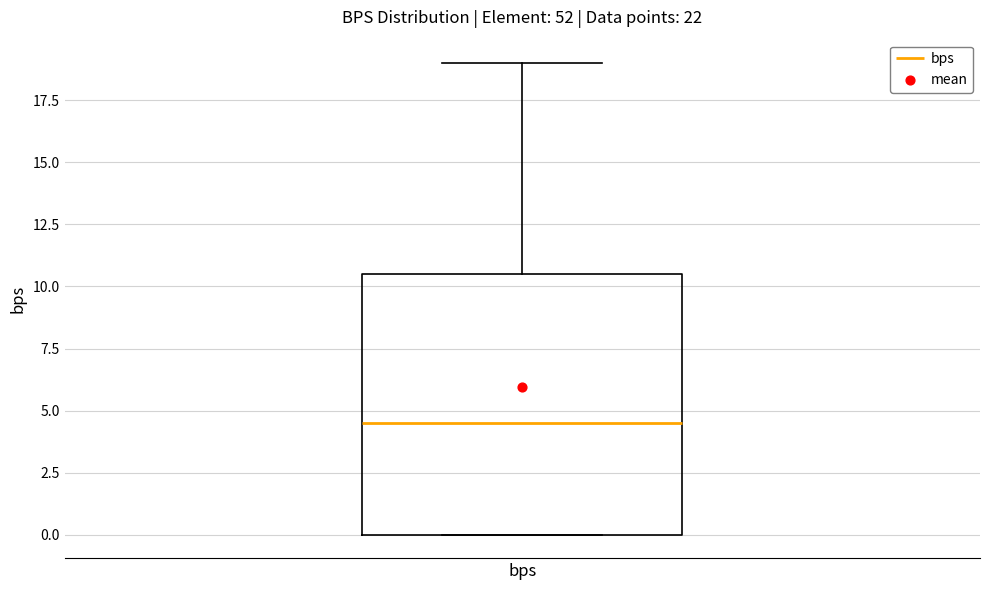

Transcribe this box plot: give where the median line is, the range the box spans, and where the two whiskers end, as read against the y-axis. The values are not printed on the chart, so give them approximately, as read against the axis.

median 4.5, box 0.0 to 10.5, whiskers 0.0 to 19.0